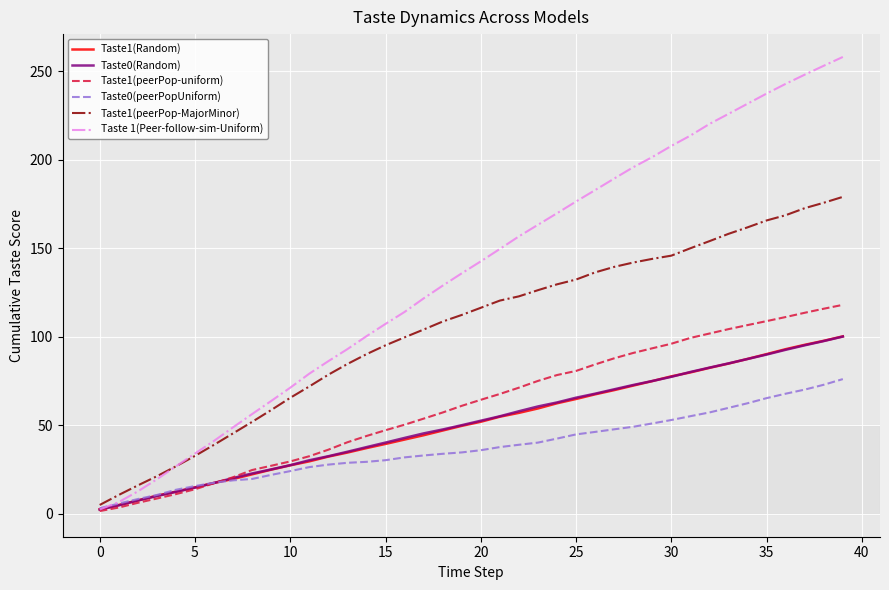

How many values in the Taste1(peerPop-uniform) series exceed 64?

20